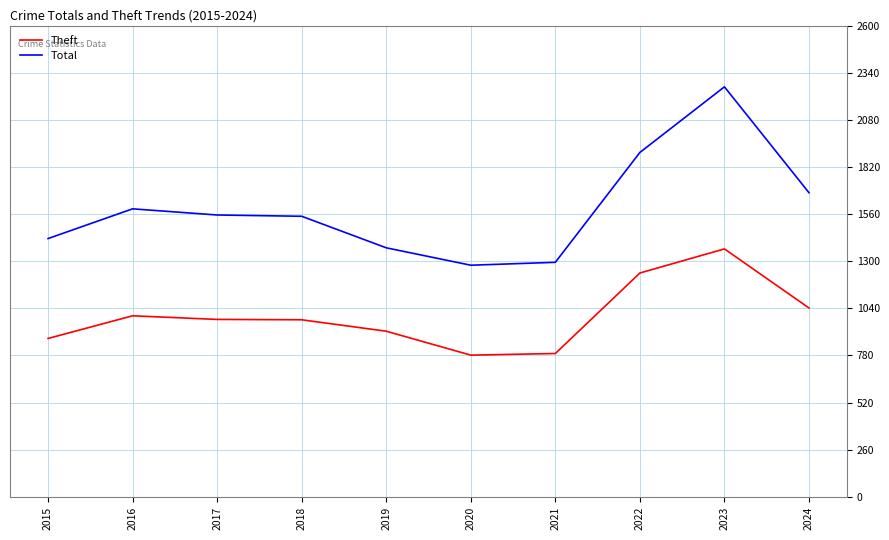

Rank the series at 2015 from lowest to highest value.

Theft, Total